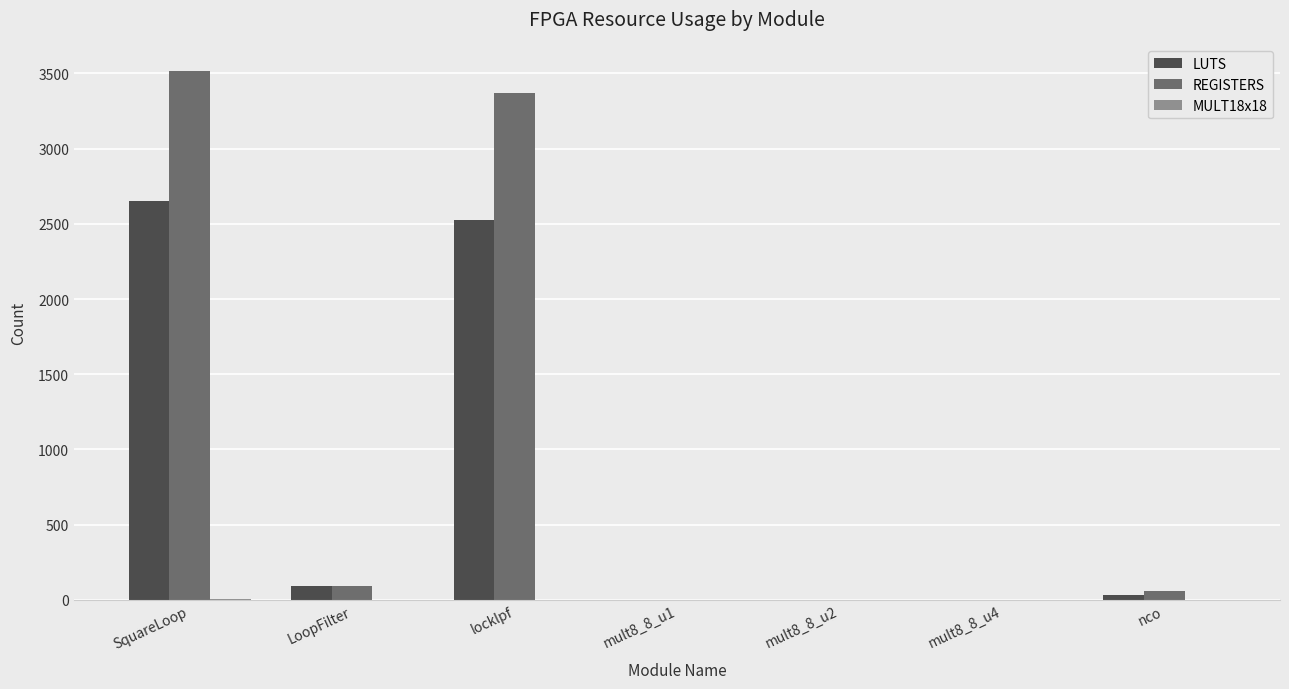

Are the bars grouped side by side (vs. stacked)?

Yes